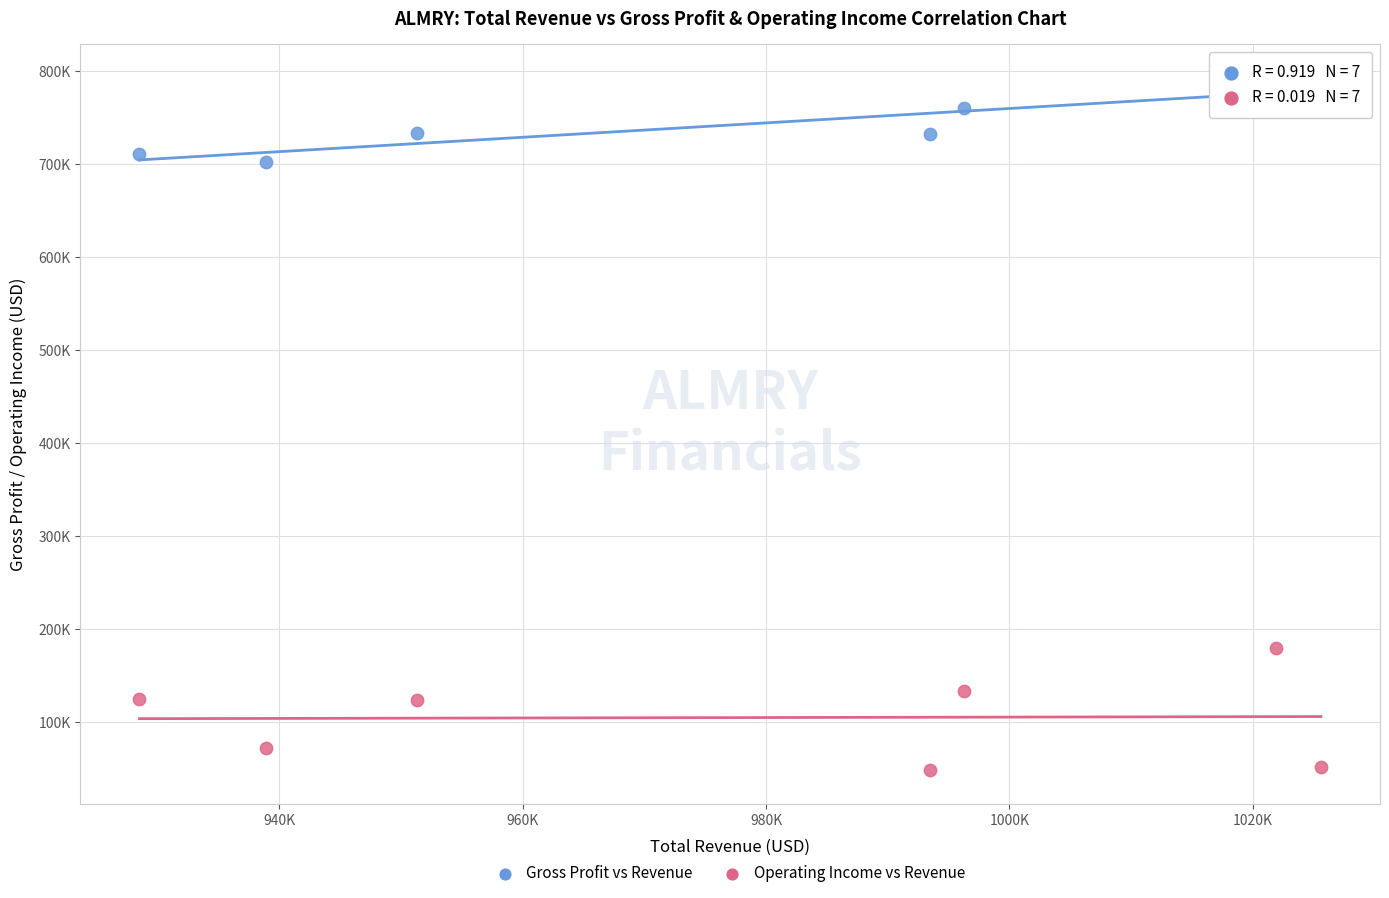

Which series contains the highest Y value?

Gross Profit vs Revenue